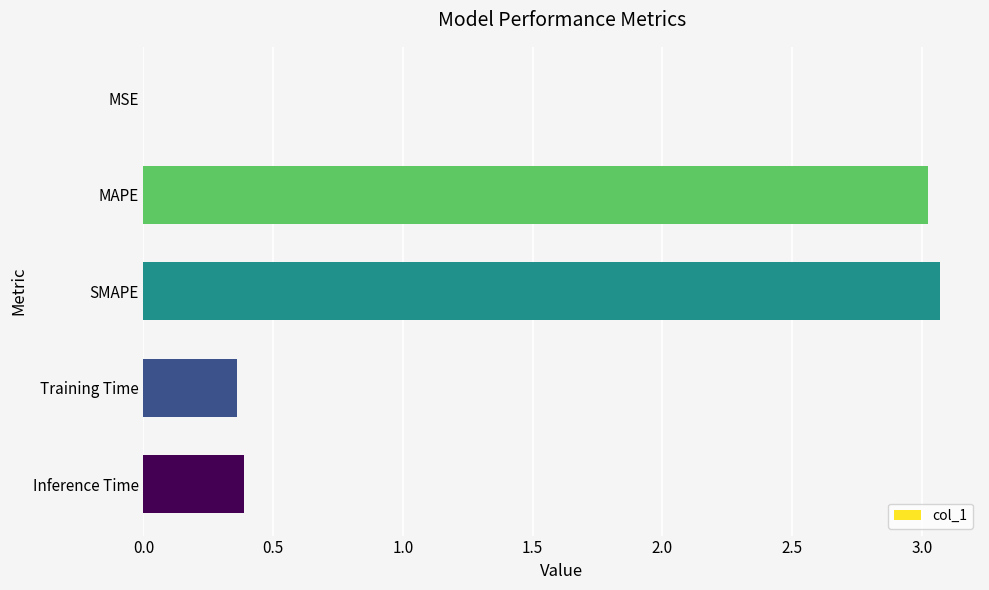

Between MSE and Inference Time, which is larger?

Inference Time